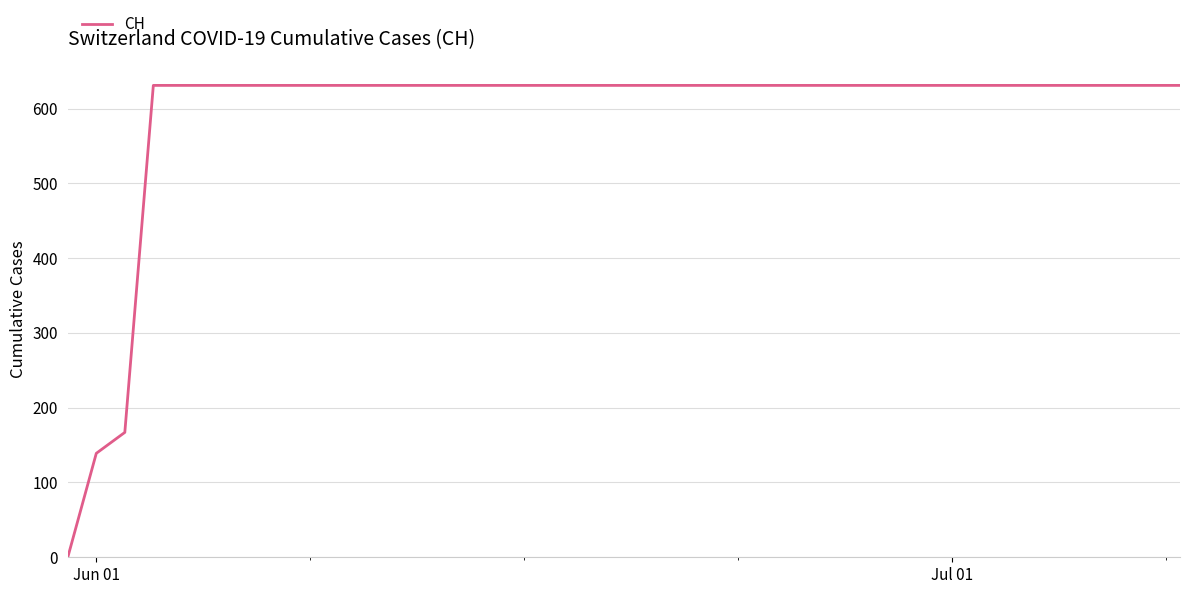

How many lines are shown in the chart?

1